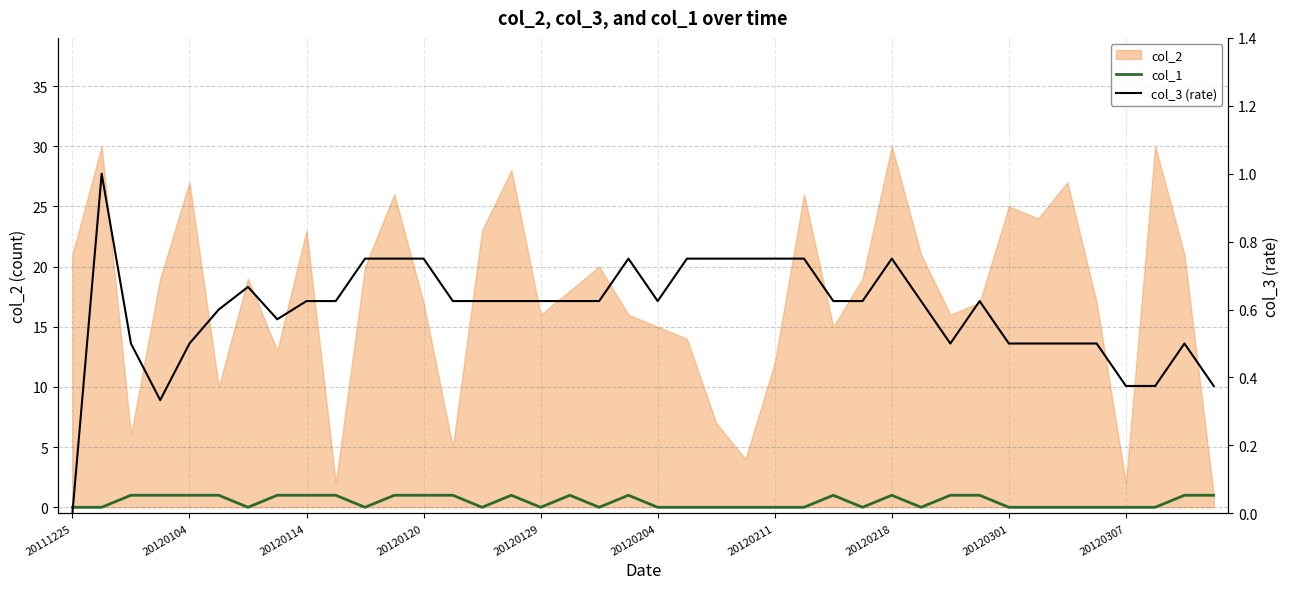

How many data points does each series have?

40